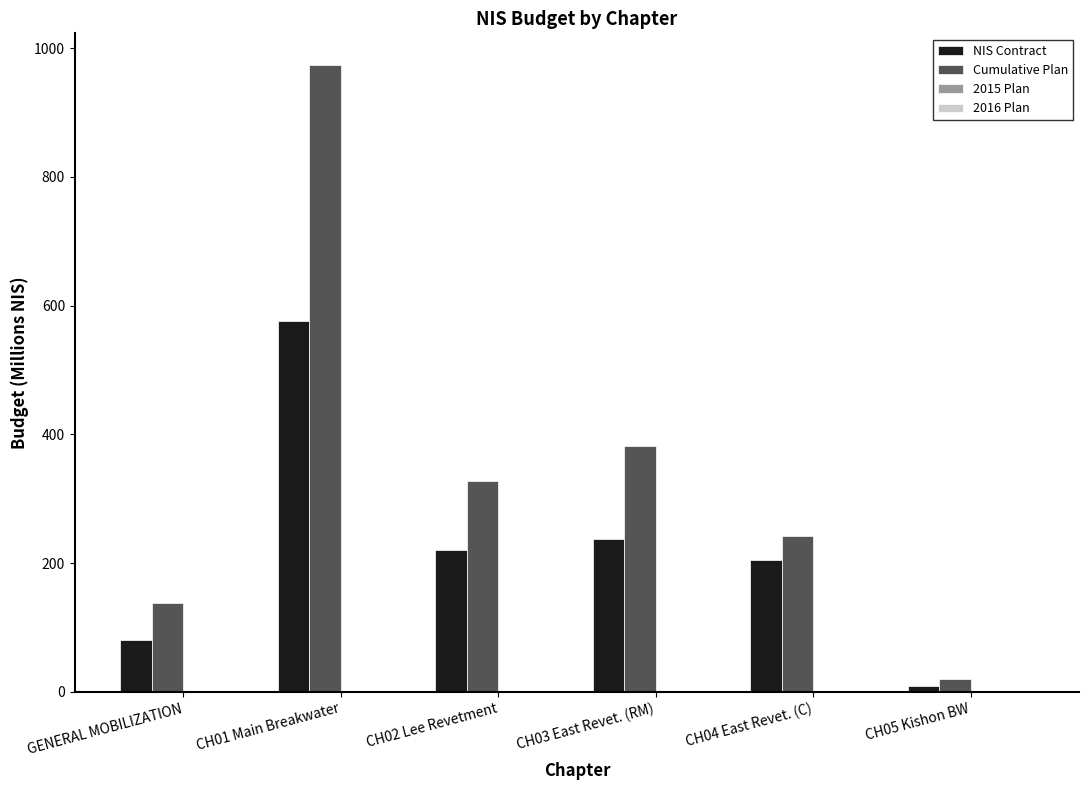

Where is Cumulative Plan nearest to the value 497?

CH03 East Revet. (RM)